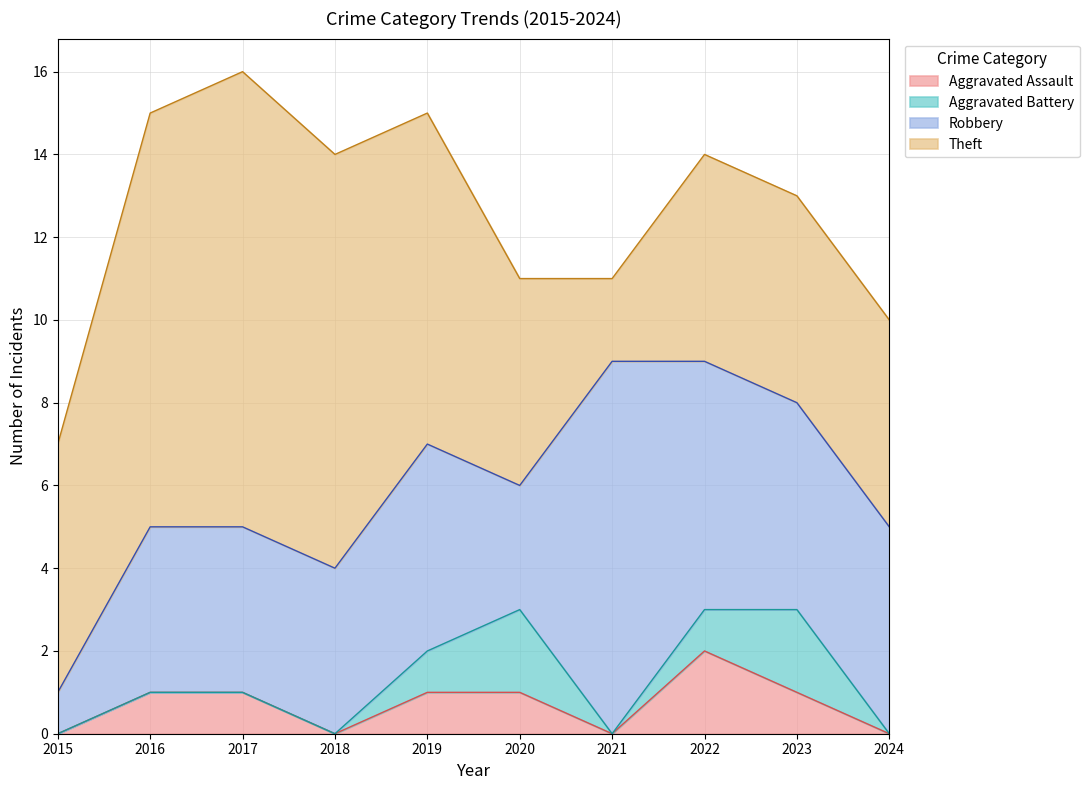

How many interior local valleys does the Aggravated Assault series have?

2